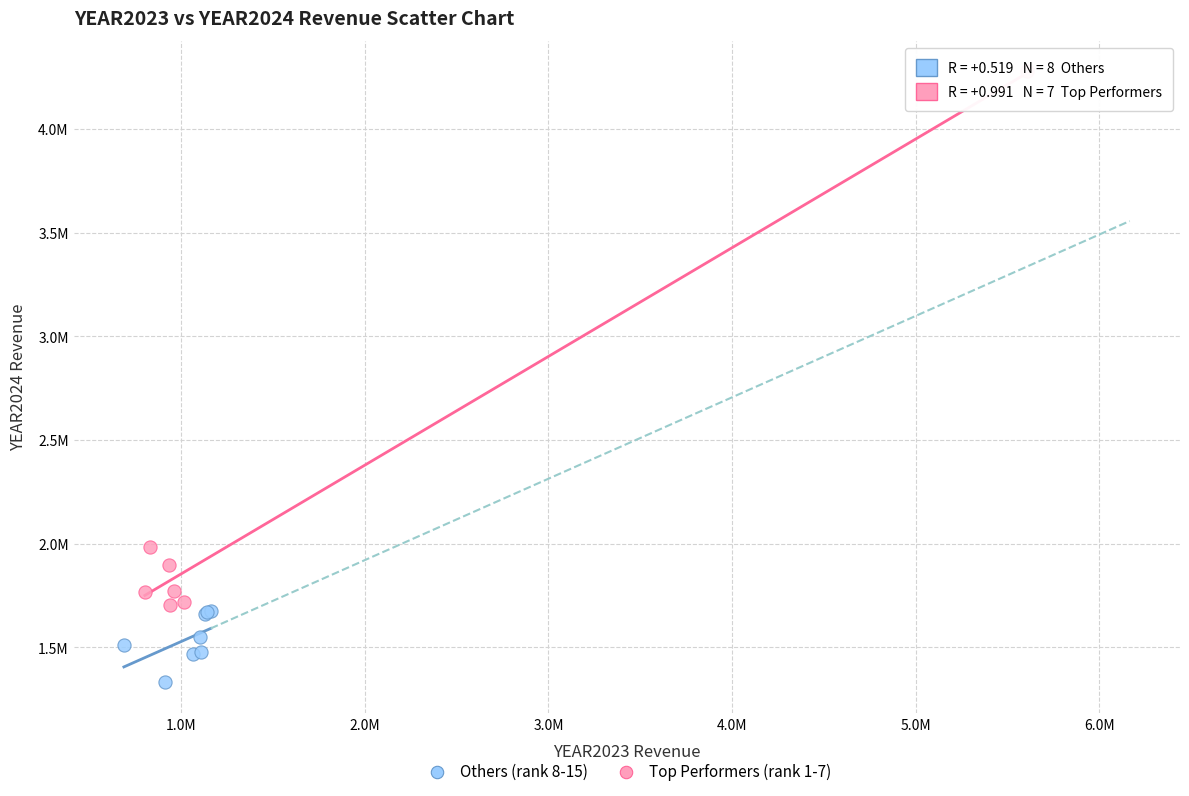

Which series reaches the maximum Y coordinate?

Top Performers (rank 1-7)